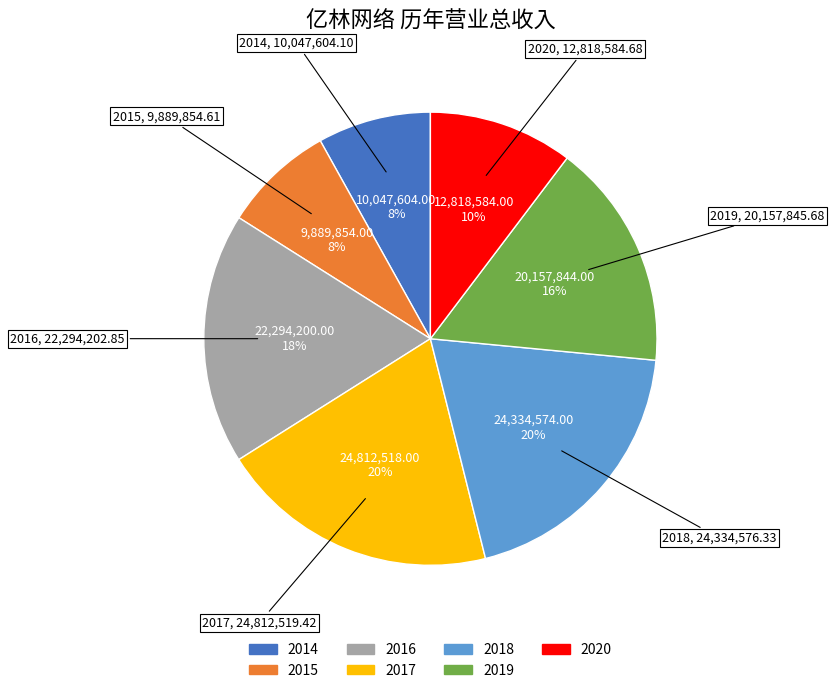

What is the ratio of the value at 2014 to the value at 2020?

0.8